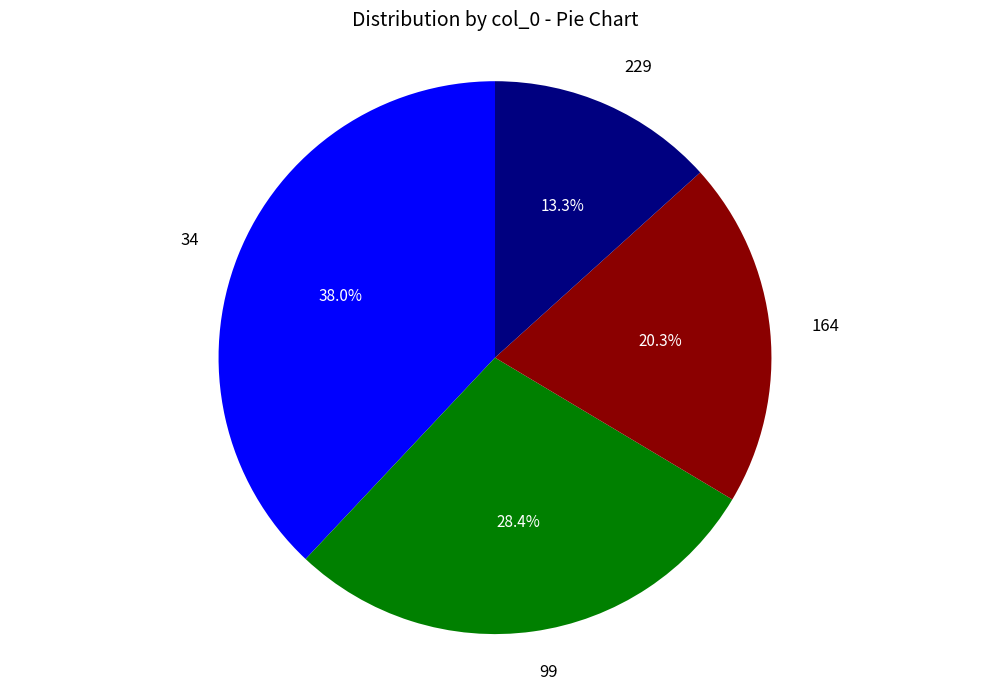

What percentage is the 229 slice, to the nearest percent?

13%